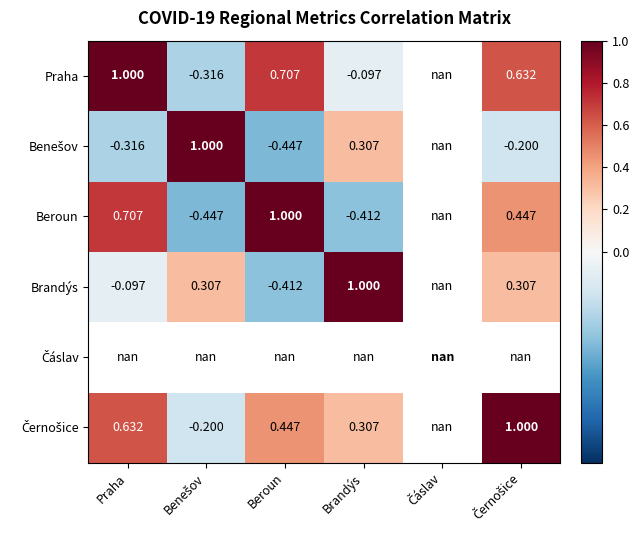

Which has a higher value, Čáslav or Benešov?

Benešov